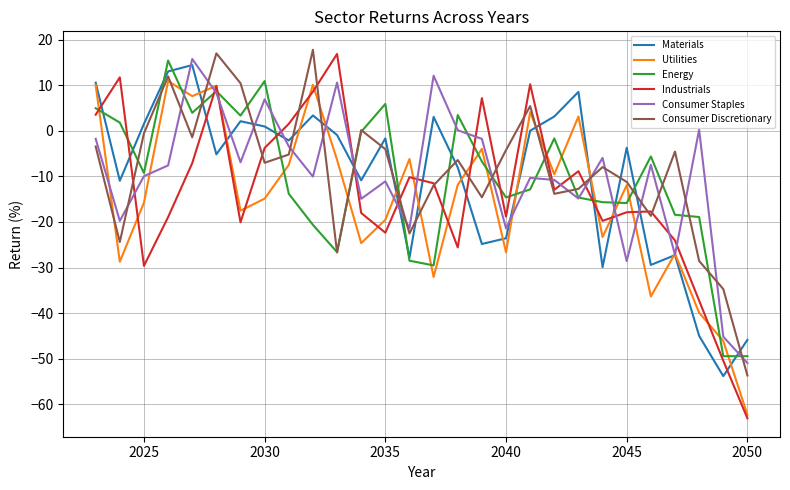

Which series has the widest spread of values?

Industrials